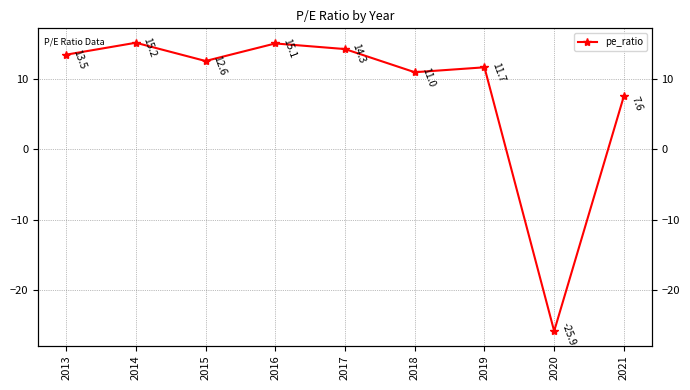

What is the change in value from 2018 to 2020?

-36.9